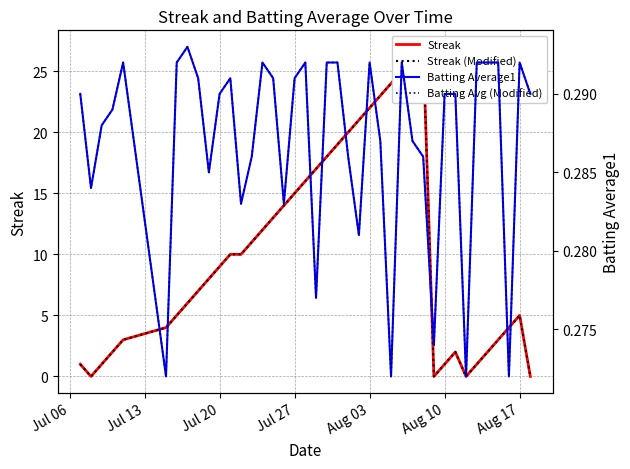

True or false: Batting Average1 has more than 2 points higher than both neighbors.

True